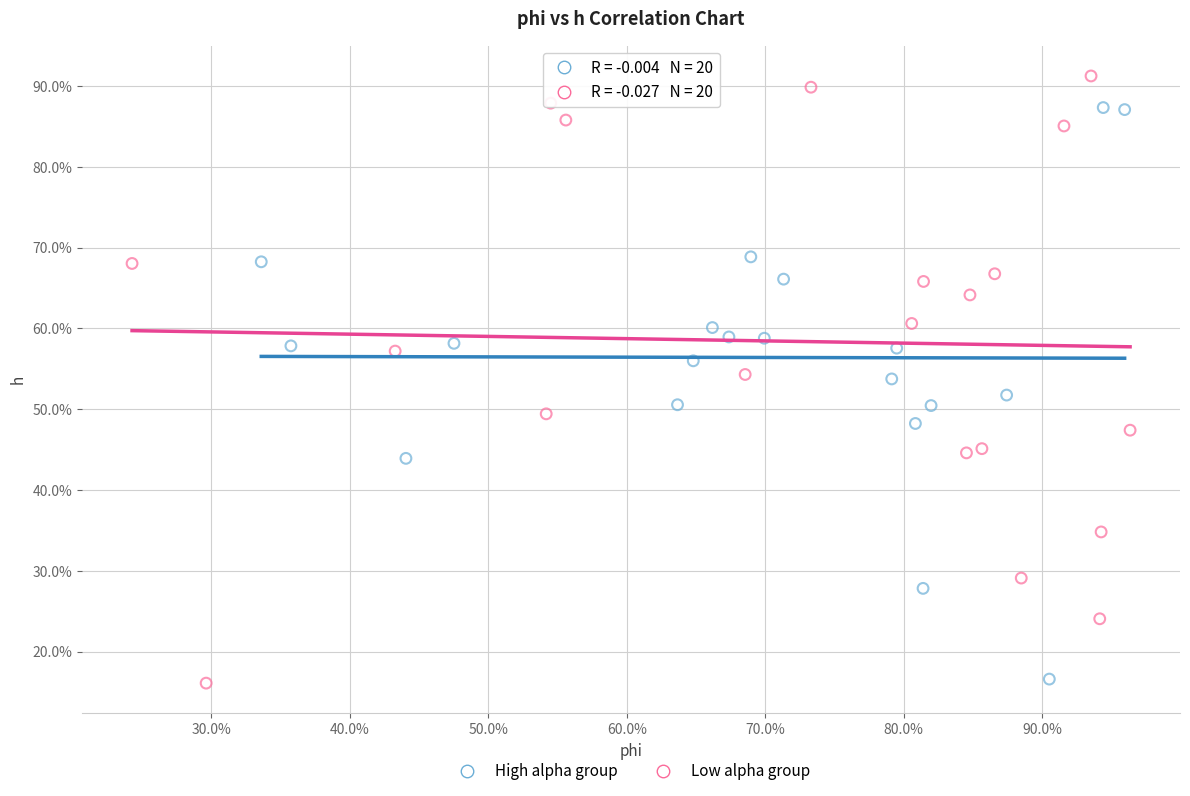

Which series has the widest spread of Y values?

Low alpha group